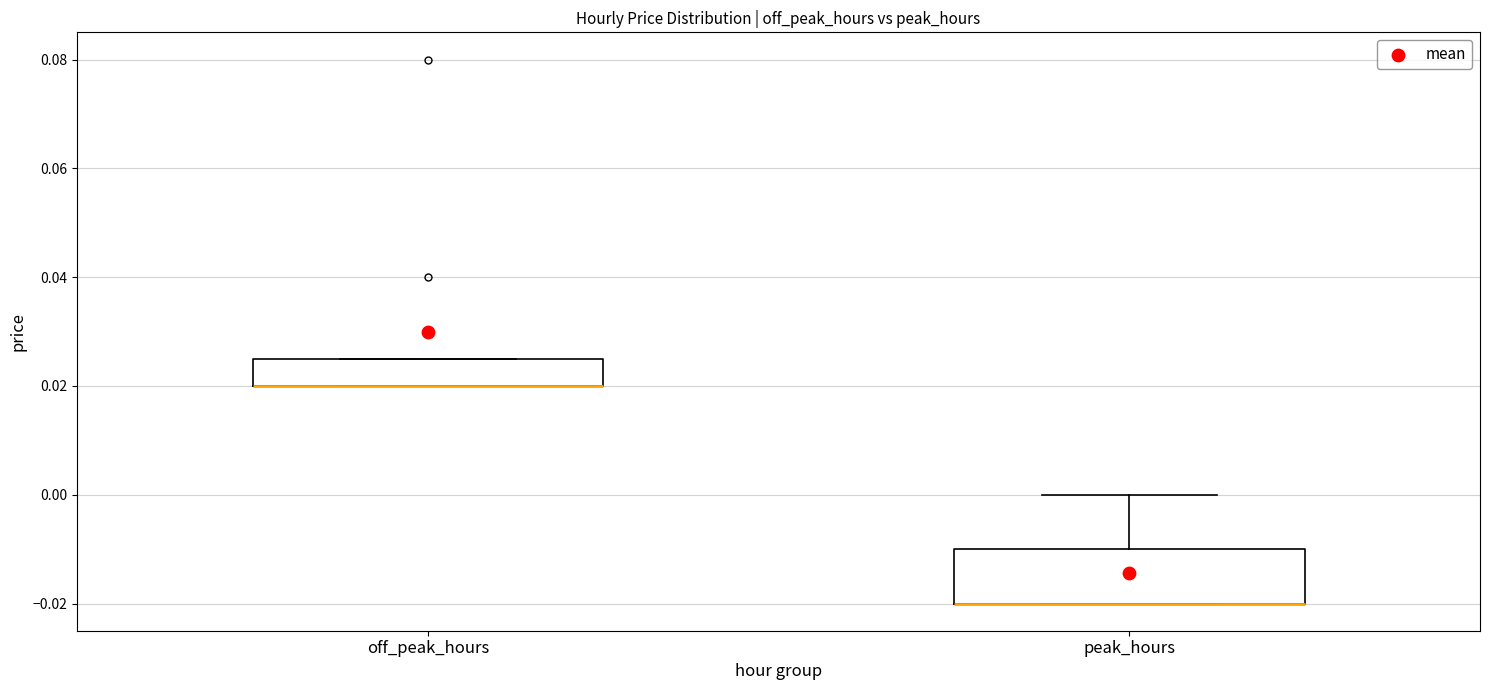

Which box is the tallest, from its lower edge to its upper edge?

peak_hours